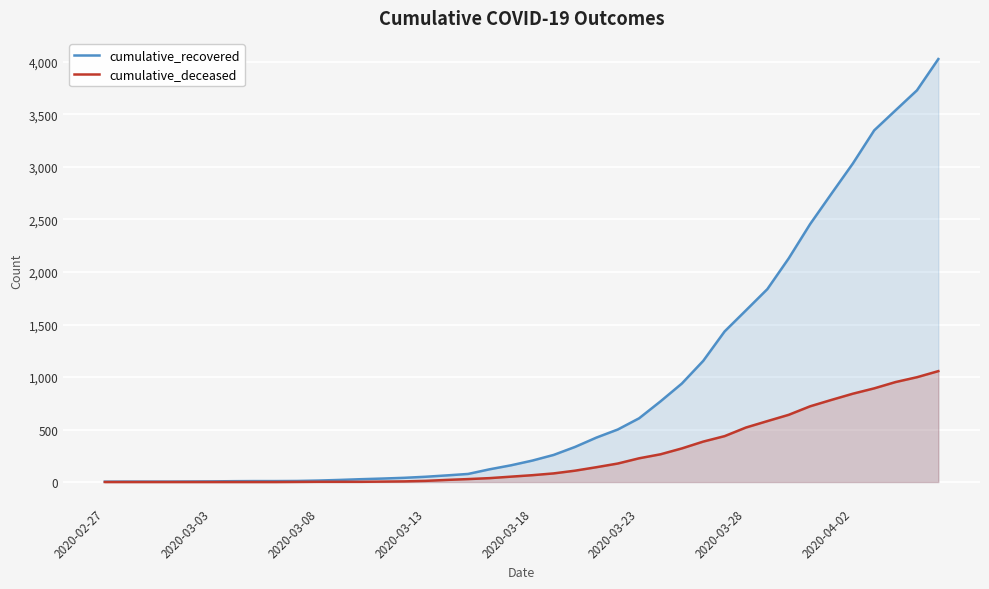

Which series has the largest total across all categories?

cumulative_recovered